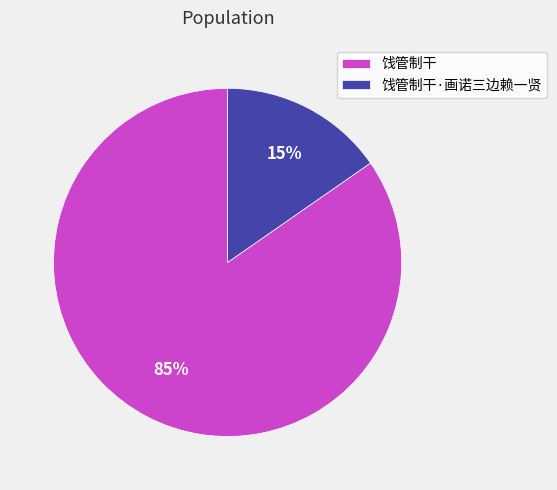

Is the sum of 饯管制干 and 饯管制干·画诺三边赖一贤 greater than half?

Yes